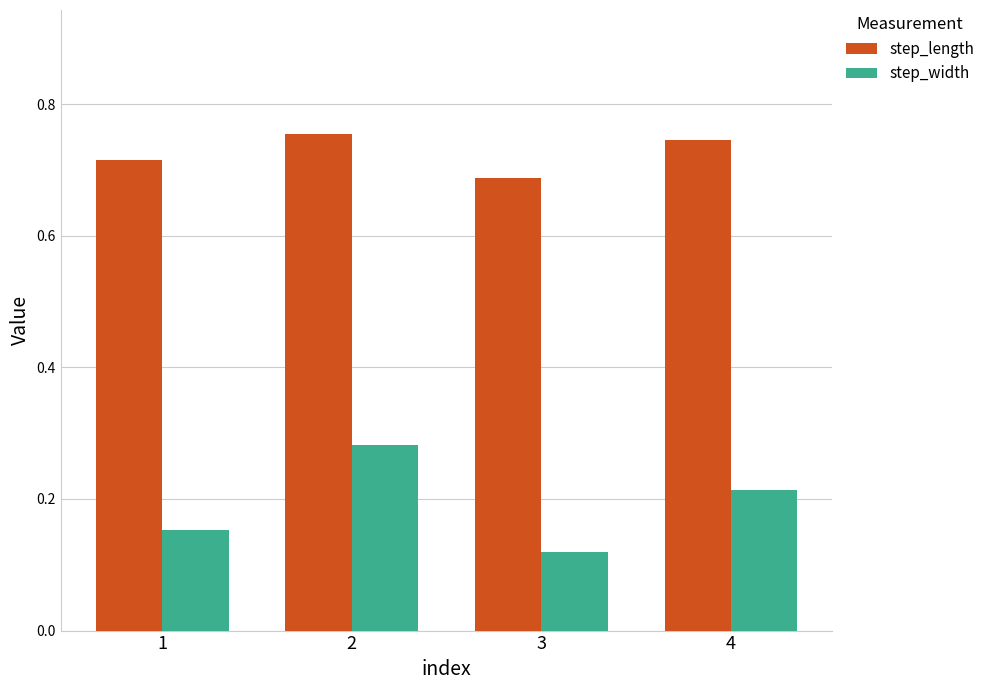

Which series has the largest range (max minus min)?

step_width